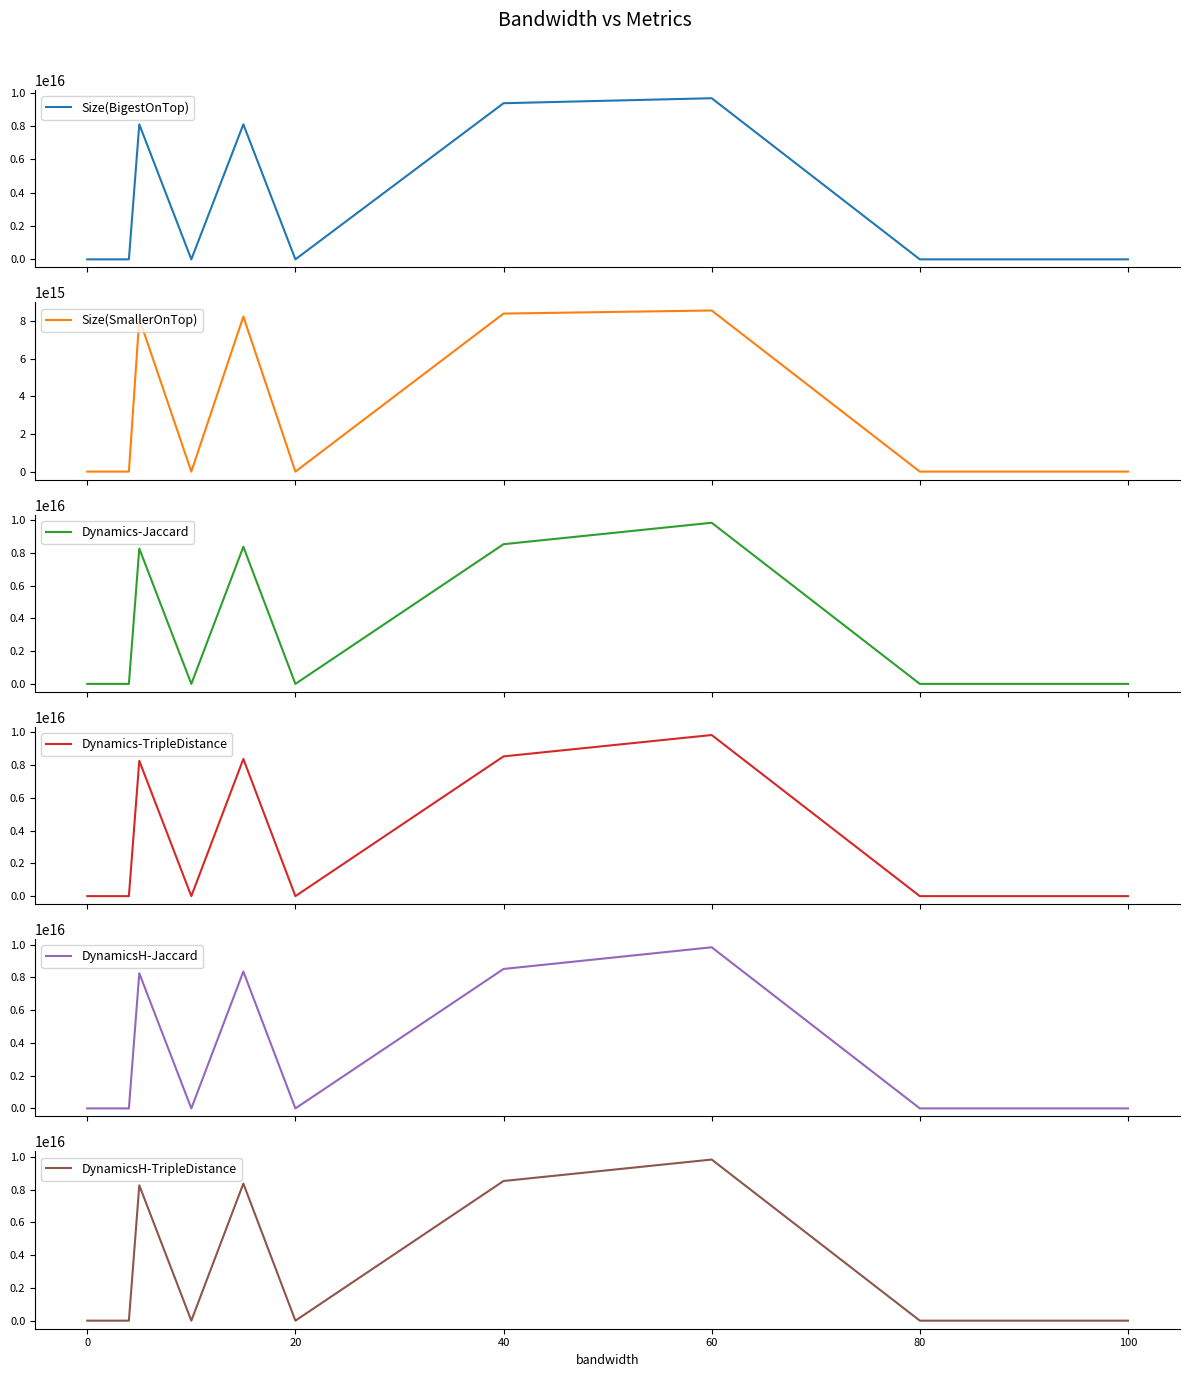

True or false: DynamicsH-Jaccard and DynamicsH-TripleDistance intersect in this chart.

False